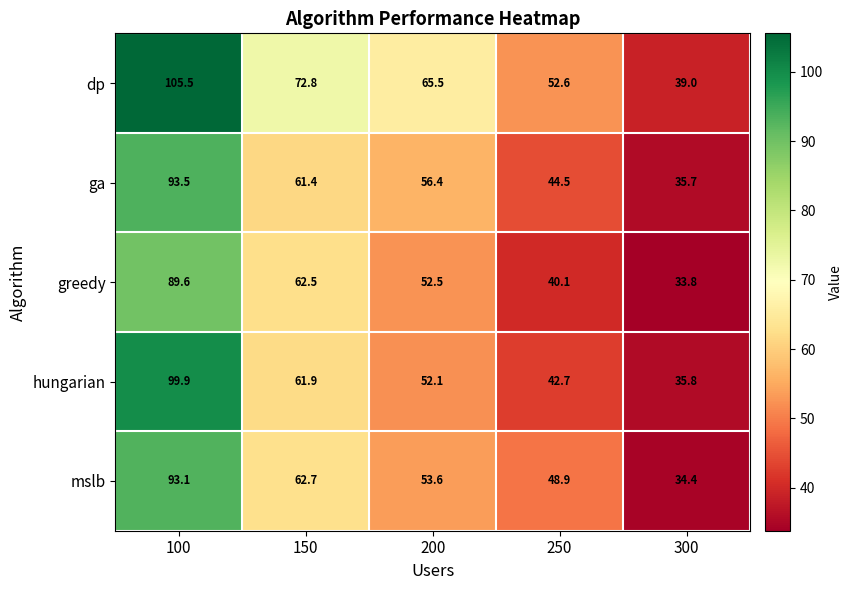

What is the difference between the maximum and minimum values in the ga series?

57.8